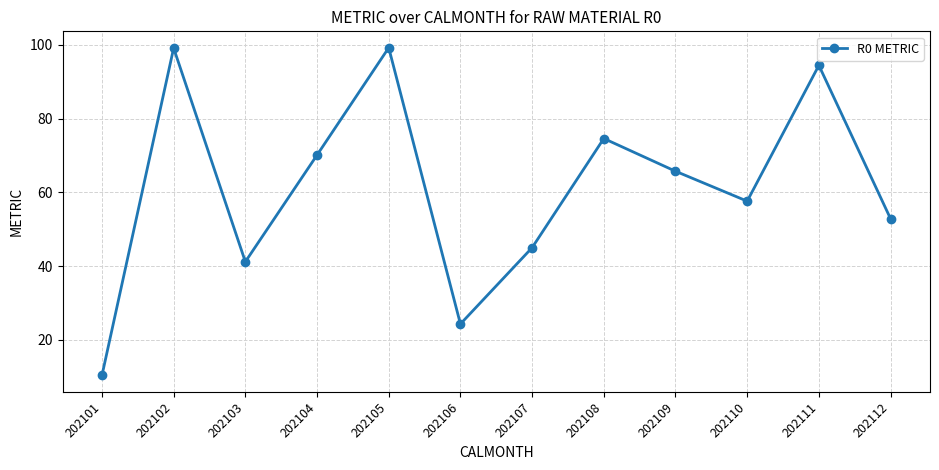

Which label corresponds to the smallest value in the chart?

202101